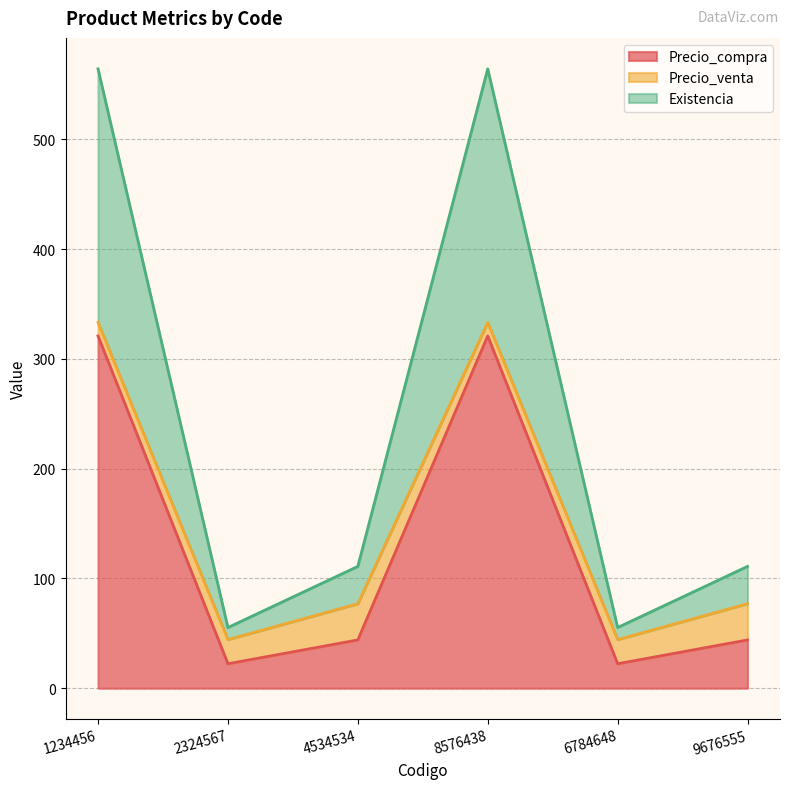

What is the maximum value for Precio_compra?

321.0